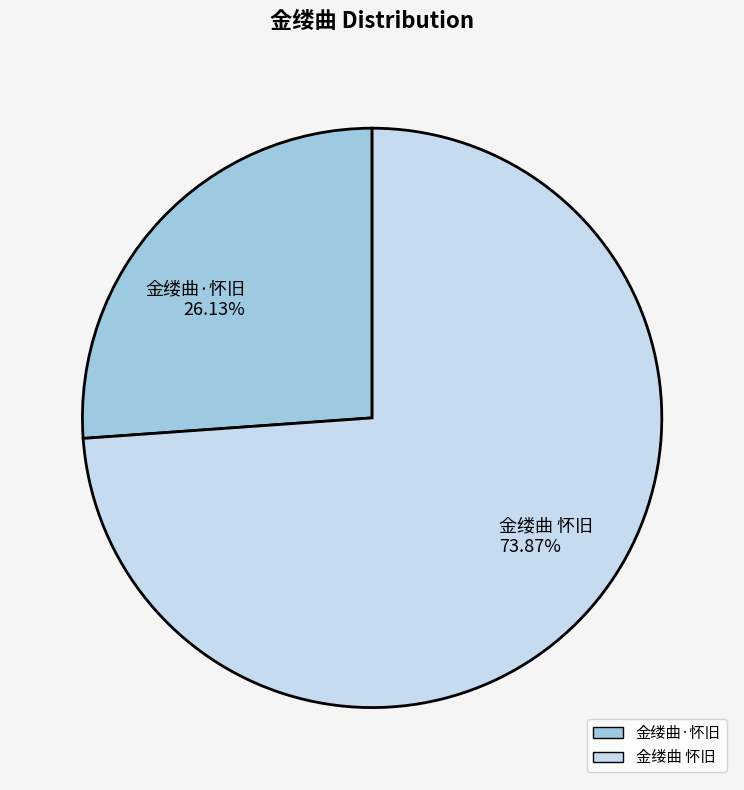

What is the majority slice?

金缕曲 怀旧